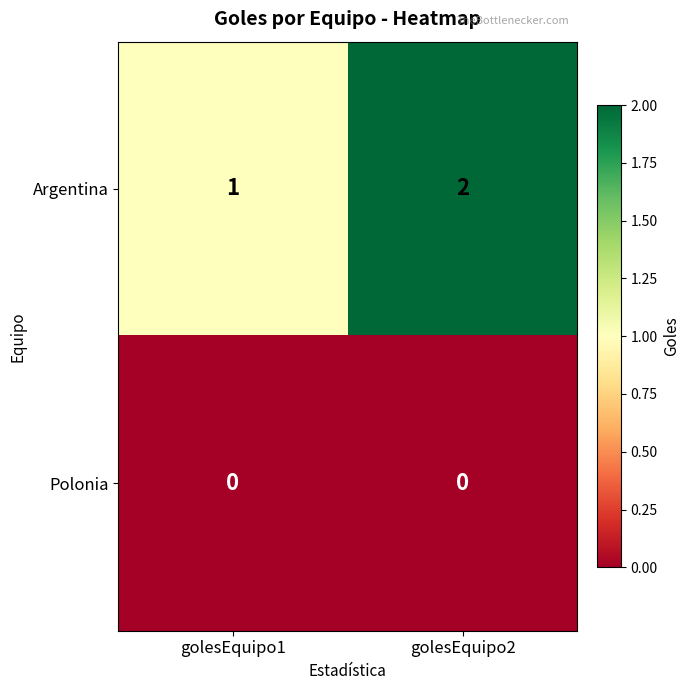

How many data points does each series have?

2